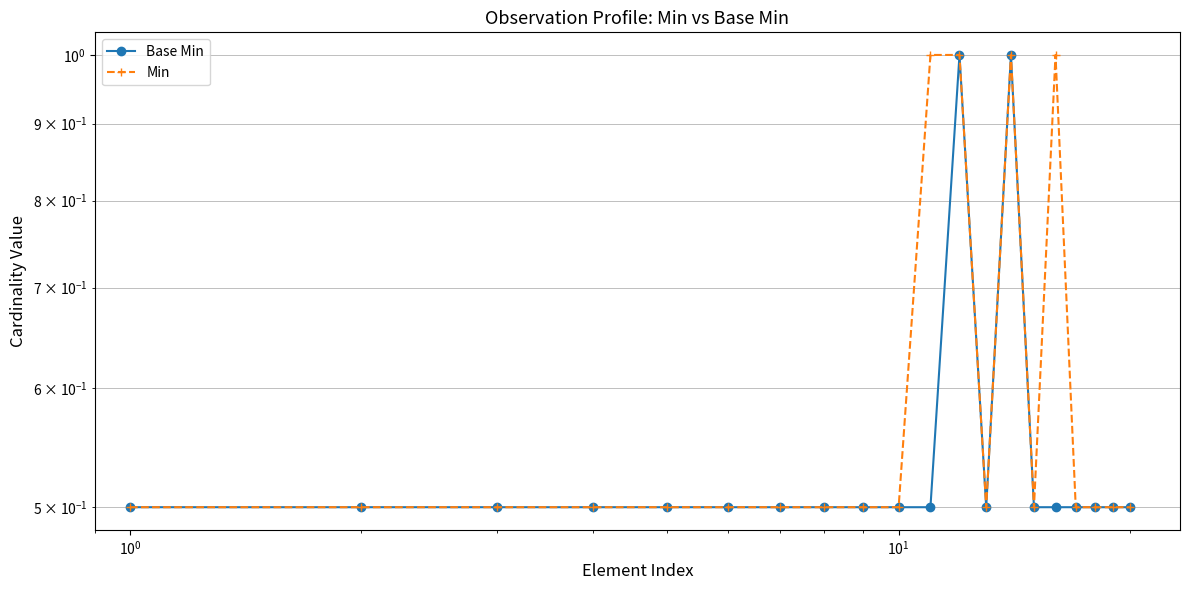

True or false: Min and Base Min cross at least once.

False